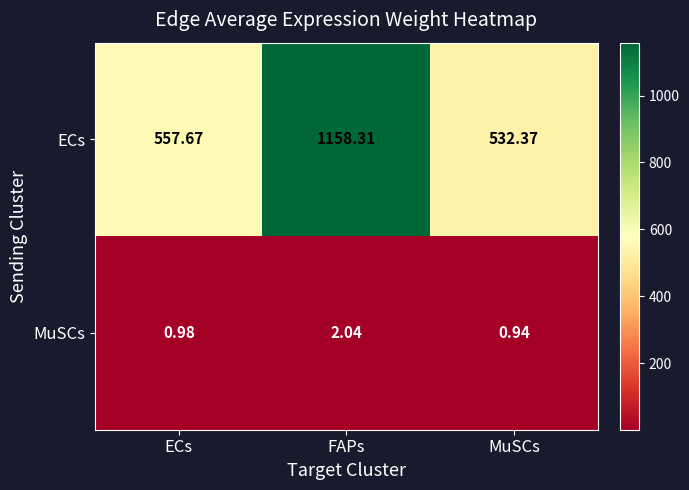

Where is MuSCs nearest to the value 1?

ECs